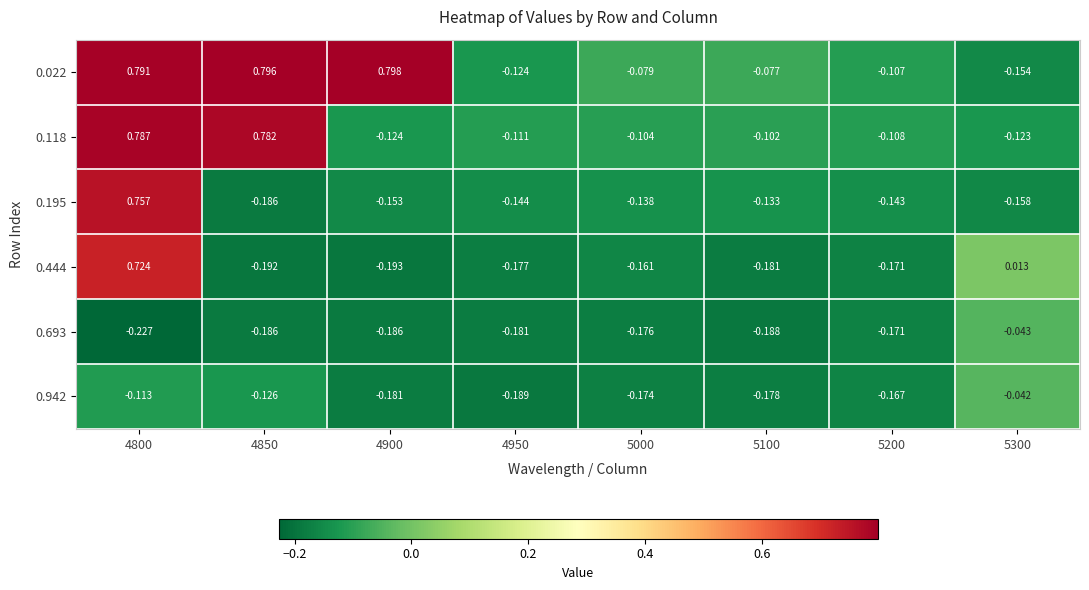

How many series are shown in this chart?

6